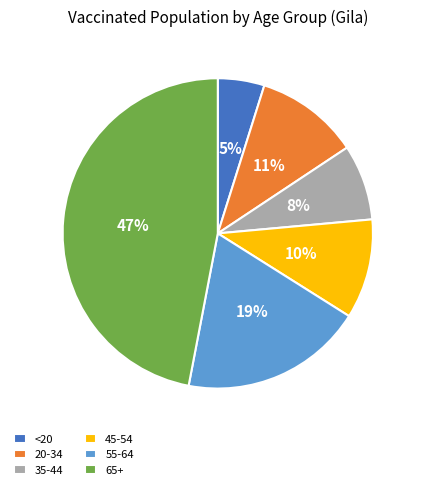

To the nearest percent, what portion does 45-54 represent?

10%